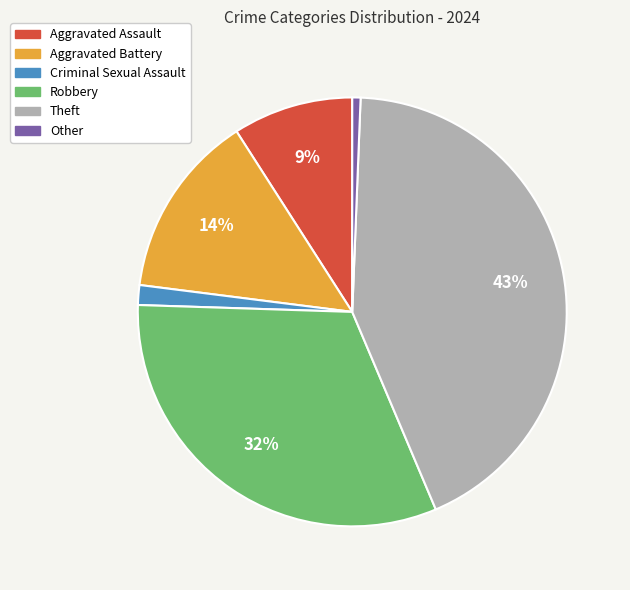

Count the number of slices in the pie.

6